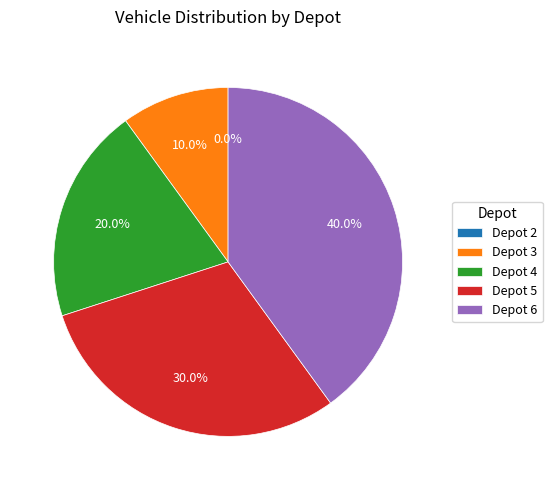

Count the number of slices in the pie.

5